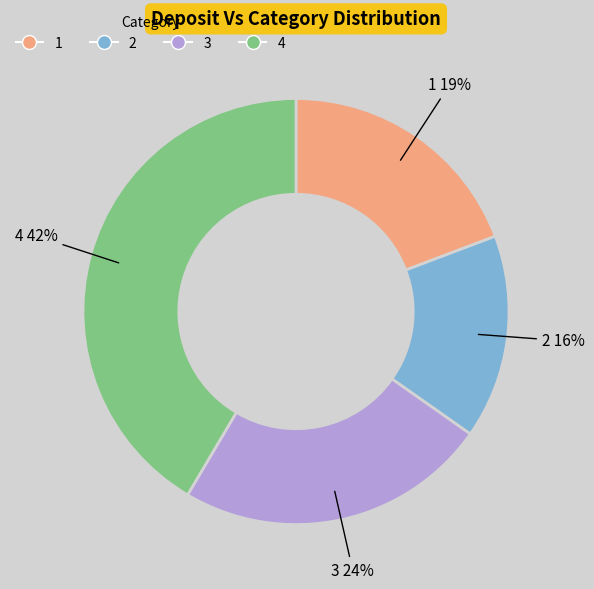

Is it true that 1 is 11% of the pie?

False